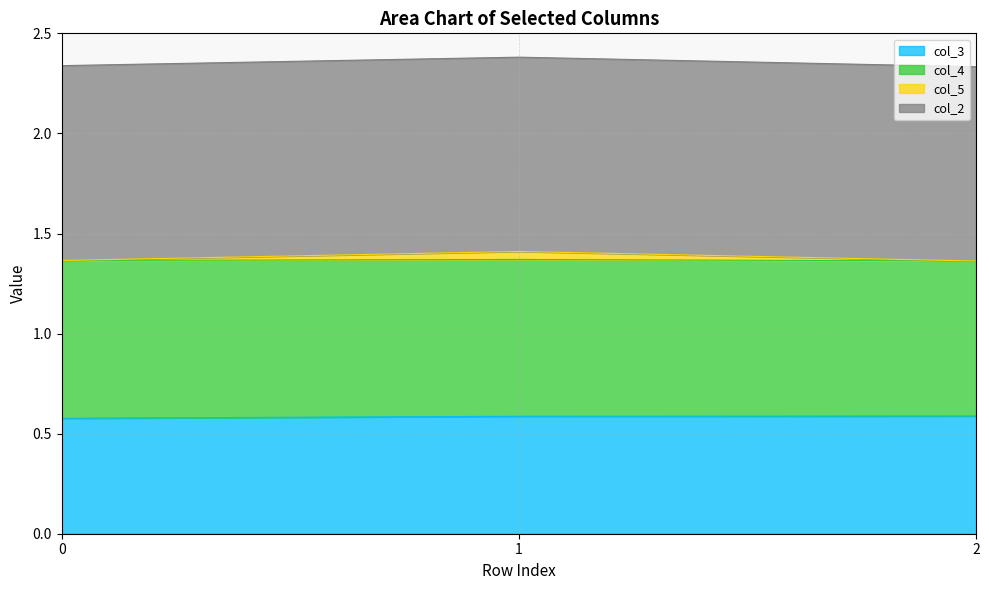

What is the sum of the col_3 values at 0 and 1?

1.2